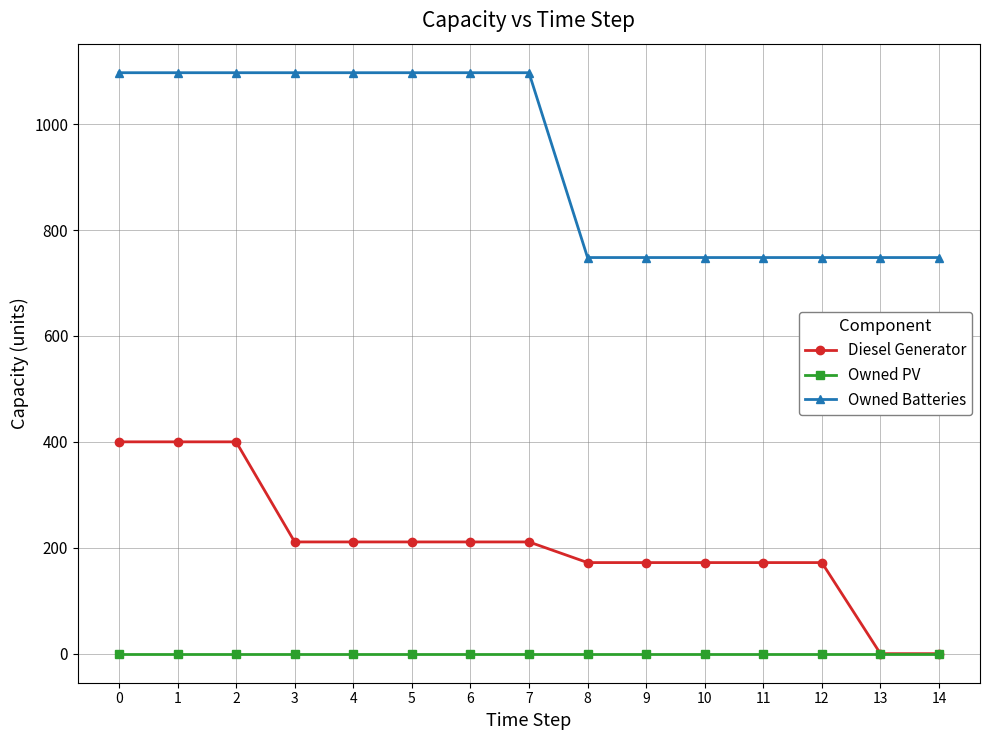

What is the average value of the Diesel Generator series?

208